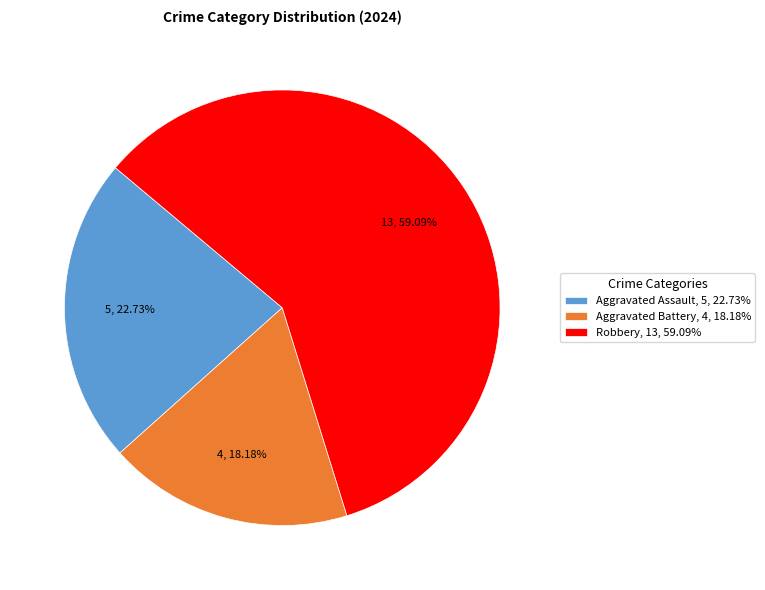

Rank the categories by value from highest to lowest.

Robbery, 13, 59.09%, Aggravated Assault, 5, 22.73%, Aggravated Battery, 4, 18.18%